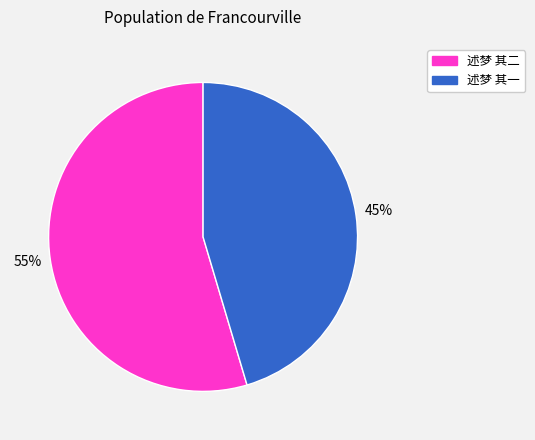

What is the majority slice?

述梦 其二